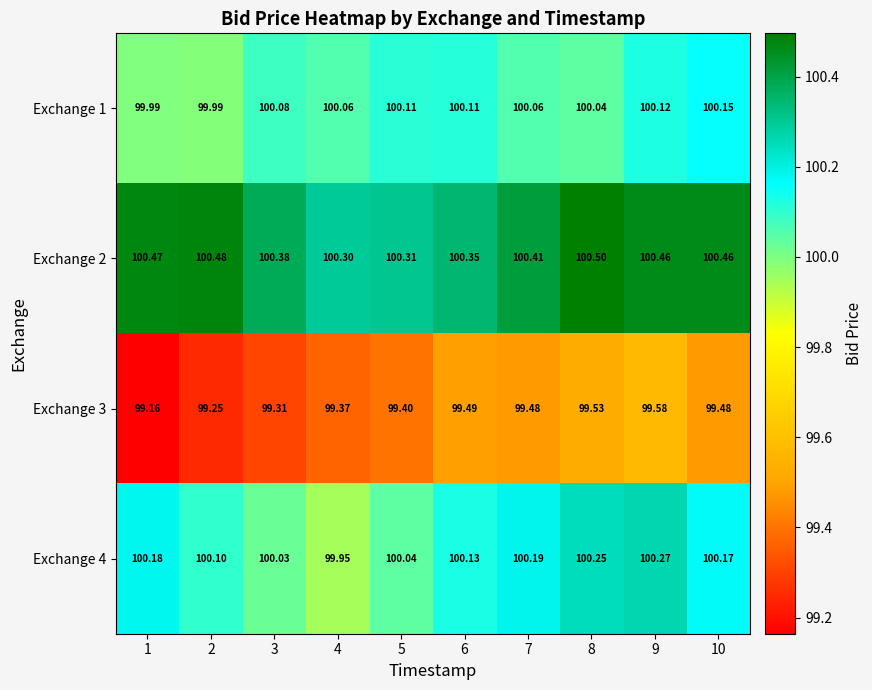

Is the value of Exchange 4 at 5 greater than the value of Exchange 1 at 3?

No